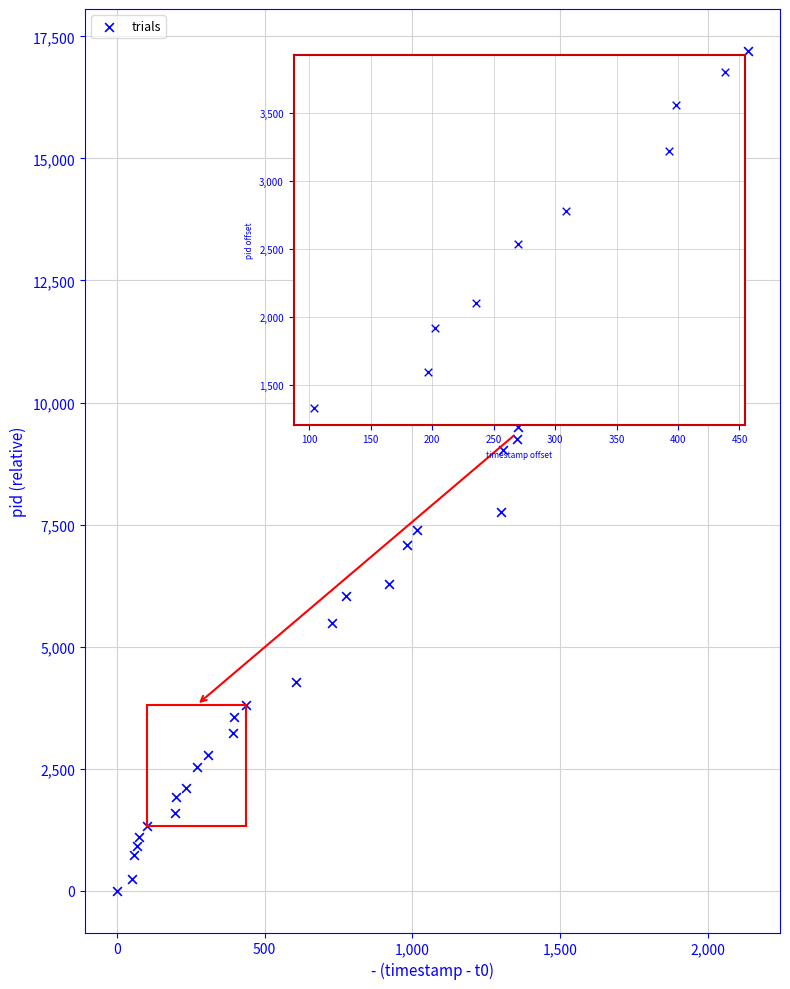

What Y value in the scatter plot is closest to 8601?

9032